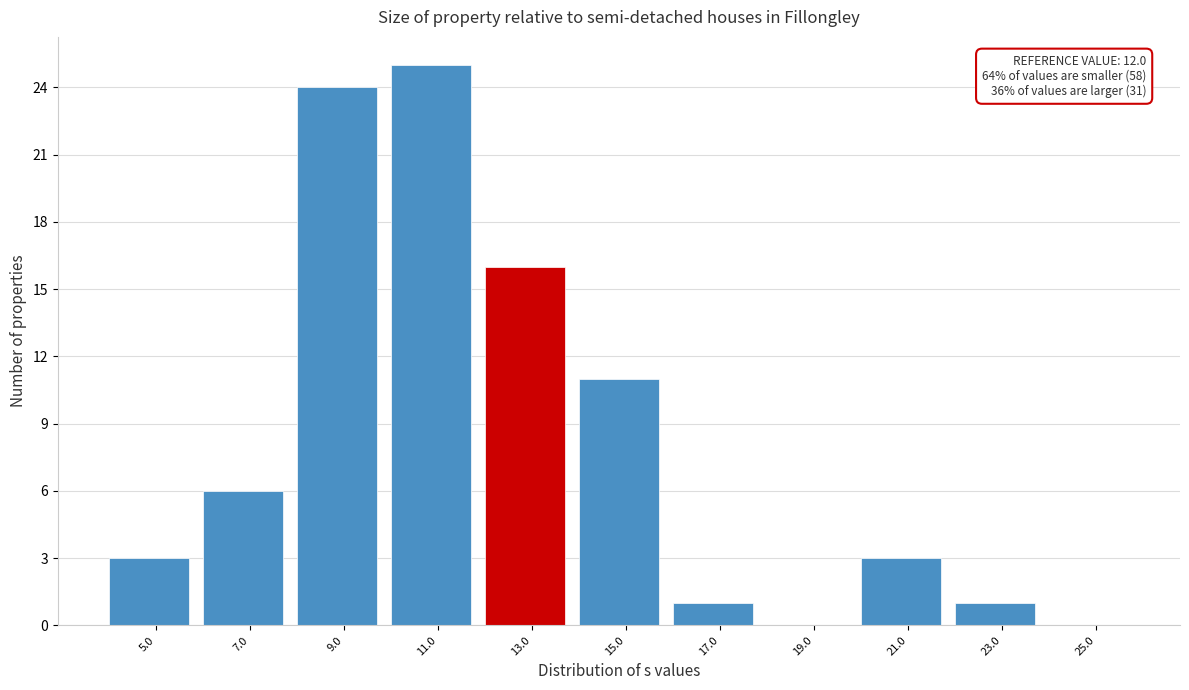

Over which range of the x-axis is the bar tallest?

10 to 12